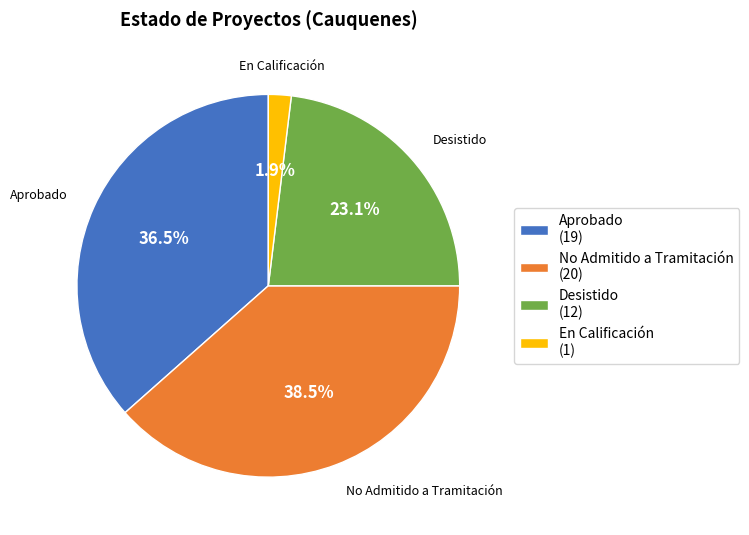

Is there any slice that represents more than half of the pie?

No